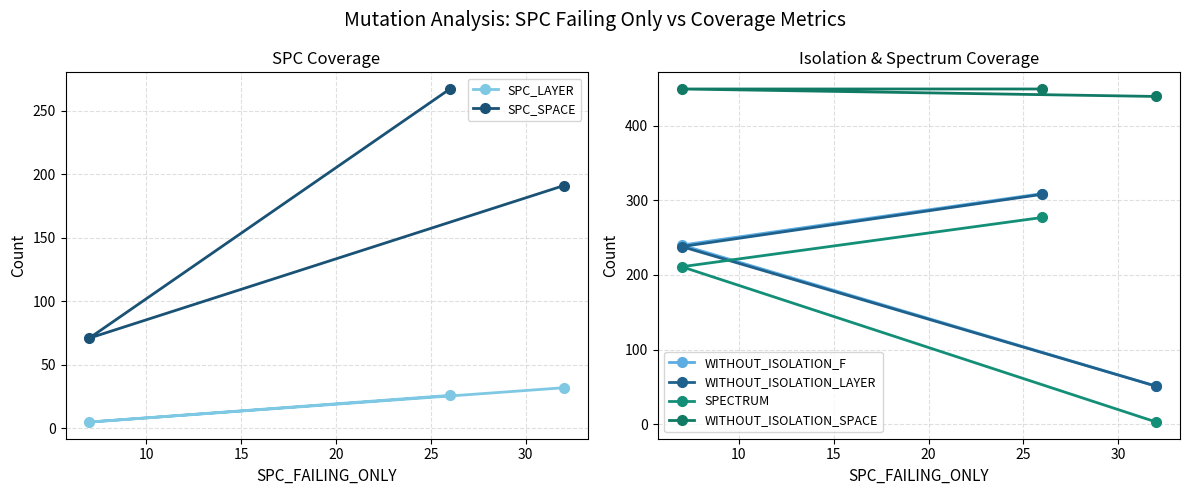

At how many categories does at least one series exceed 312?

3